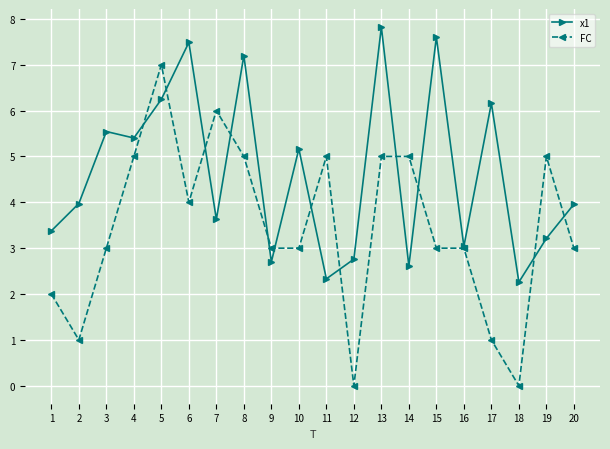

What is the average value of the x1 series?

4.6